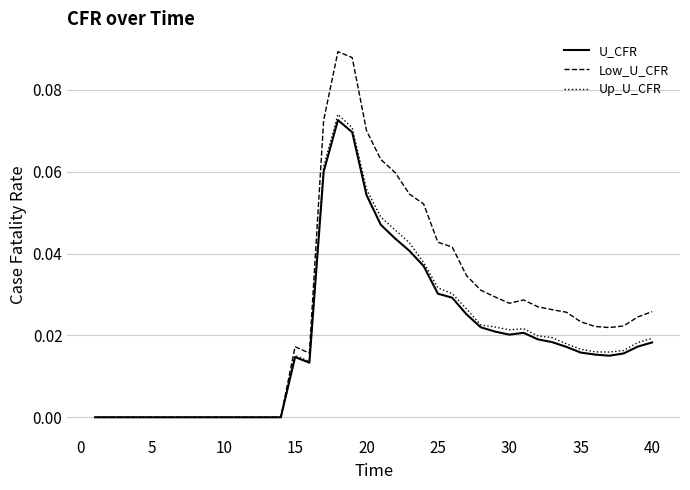

Which series has the largest range (max minus min)?

Low_U_CFR